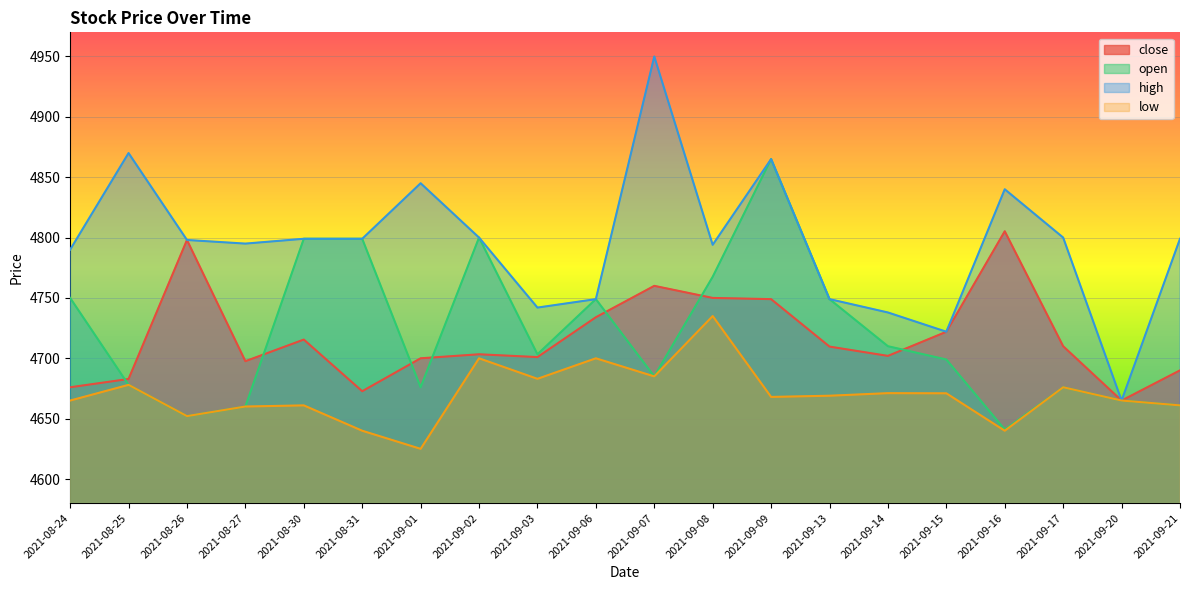

At which label does close reach its minimum?

2021-09-20